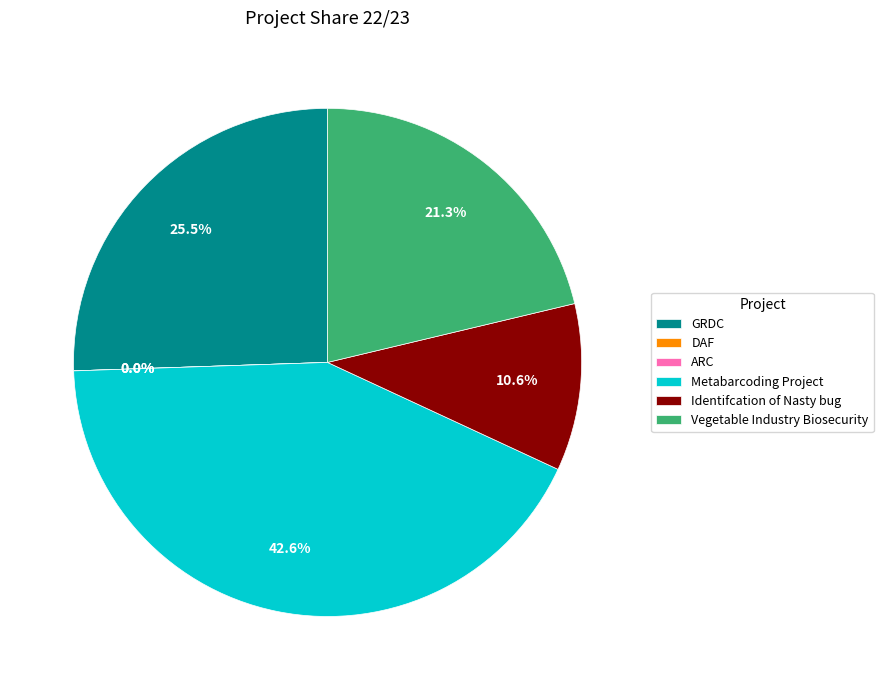

Is it true that ARC is 0% of the pie?

True